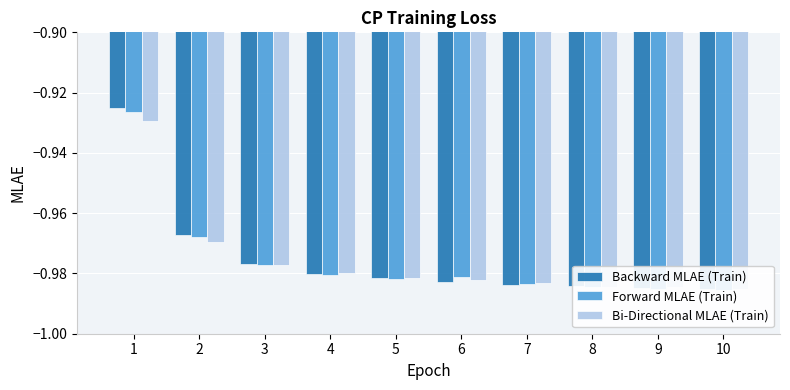

Reading left to right, extract all data points from this chart.

Backward MLAE (Train): -0.9	-1.0	-1.0	-1.0	-1.0	-1.0	-1.0	-1.0	-1.0	-1.0
Forward MLAE (Train): -0.9	-1.0	-1.0	-1.0	-1.0	-1.0	-1.0	-1.0	-1.0	-1.0
Bi-Directional MLAE (Train): -0.9	-1.0	-1.0	-1.0	-1.0	-1.0	-1.0	-1.0	-1.0	-1.0